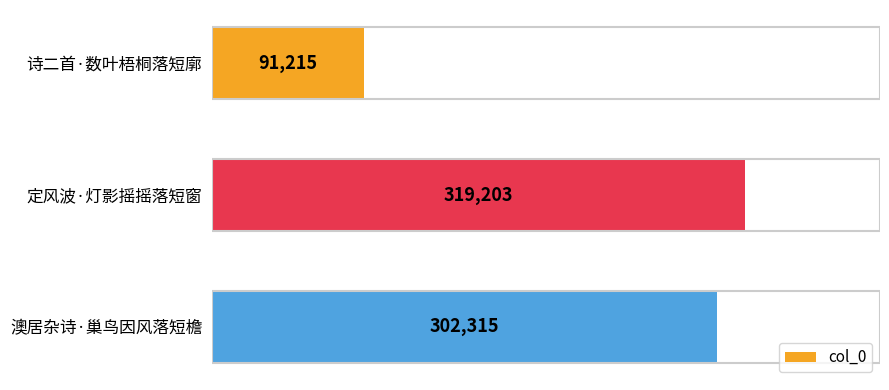

What is the sum of all values?

712733